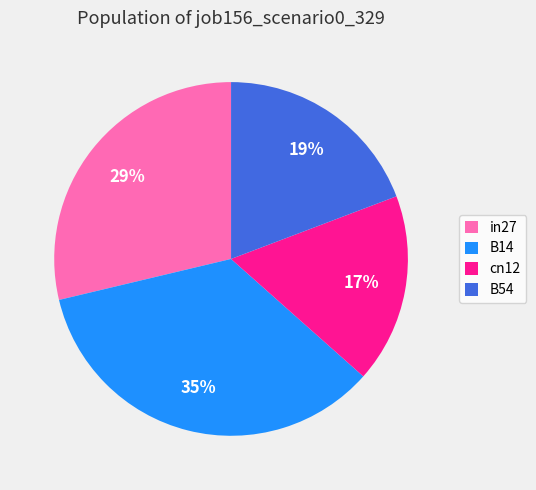

Do B54 and cn12 together represent more than half of the pie?

No